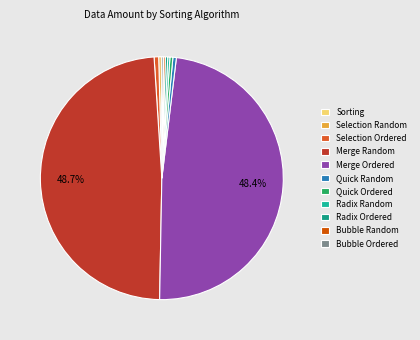

Between Selection Ordered and Quick Ordered, which is larger?

Selection Ordered